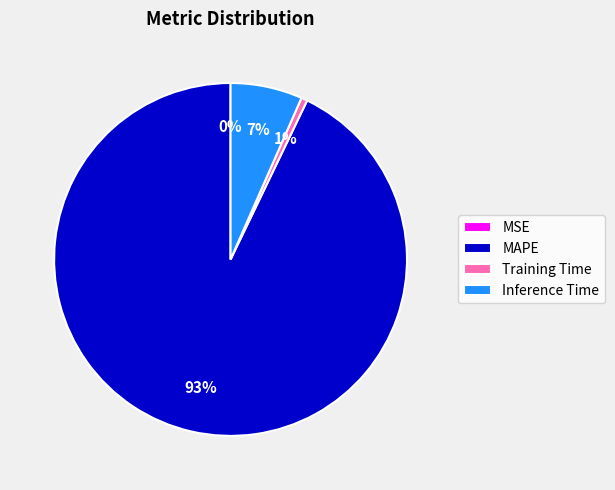

To the nearest percent, what is the combined percentage of MAPE and Training Time?

93%